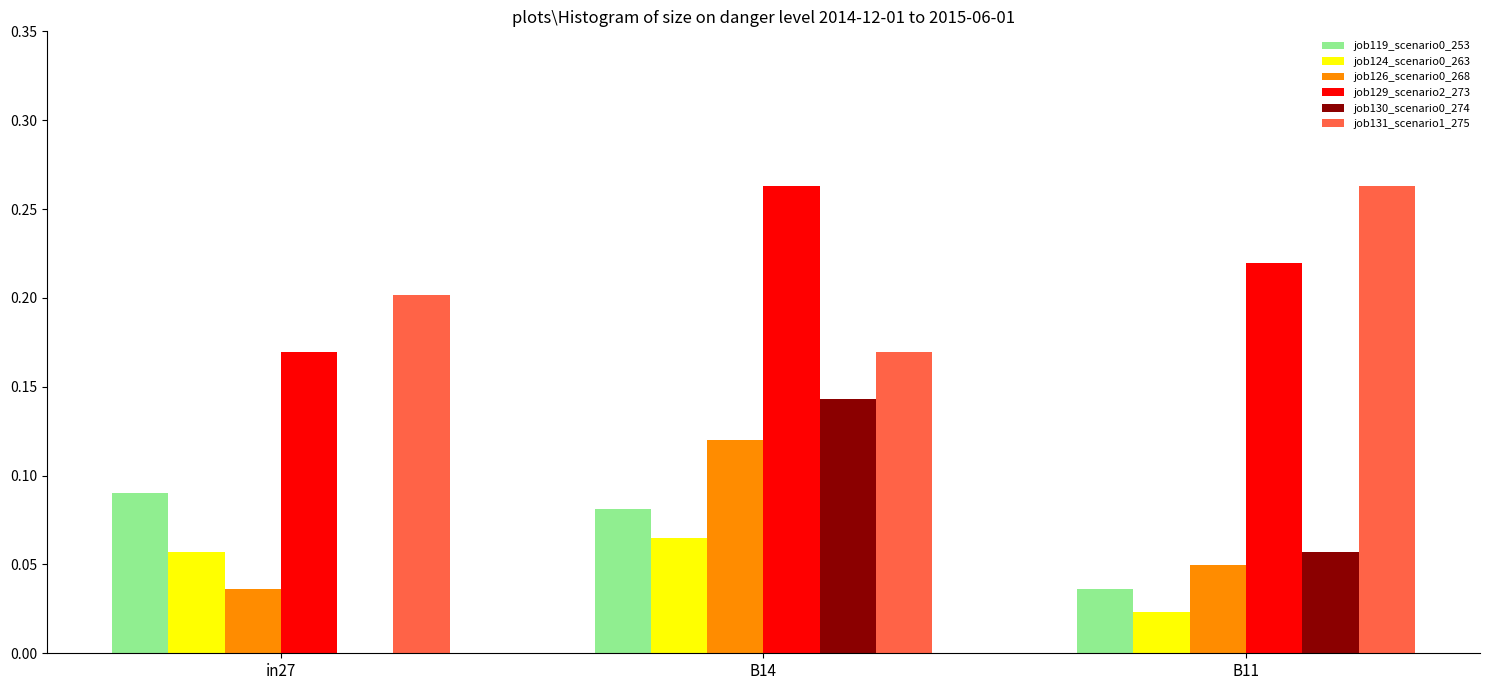

At which label is job124_scenario0_263 closest to 0?

B11